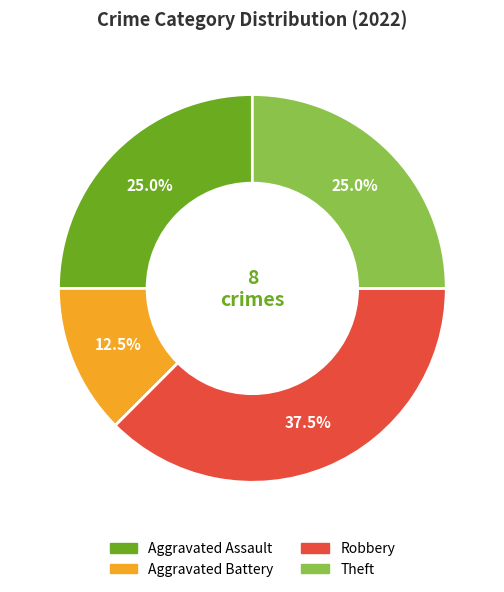

Is there any slice that represents more than half of the pie?

No